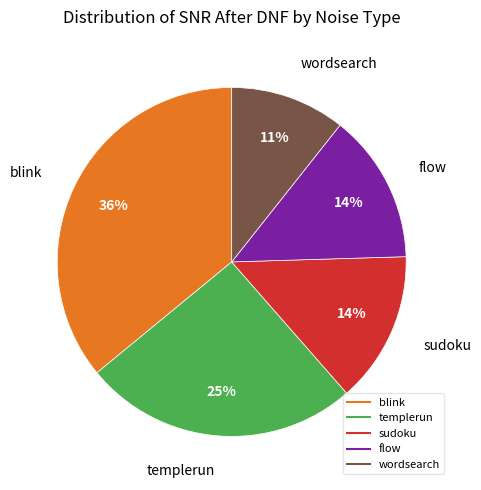

Is it true that templerun is 25% of the pie?

True